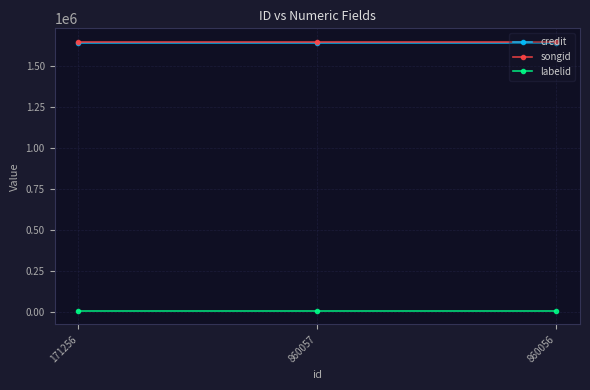

Reading left to right, list all the values displayed in this chart.

credit: 171256=1640617	860057=1640617	860056=1640617
songid: 171256=1646395	860057=1646395	860056=1646395
labelid: 171256=8232	860057=8232	860056=8232